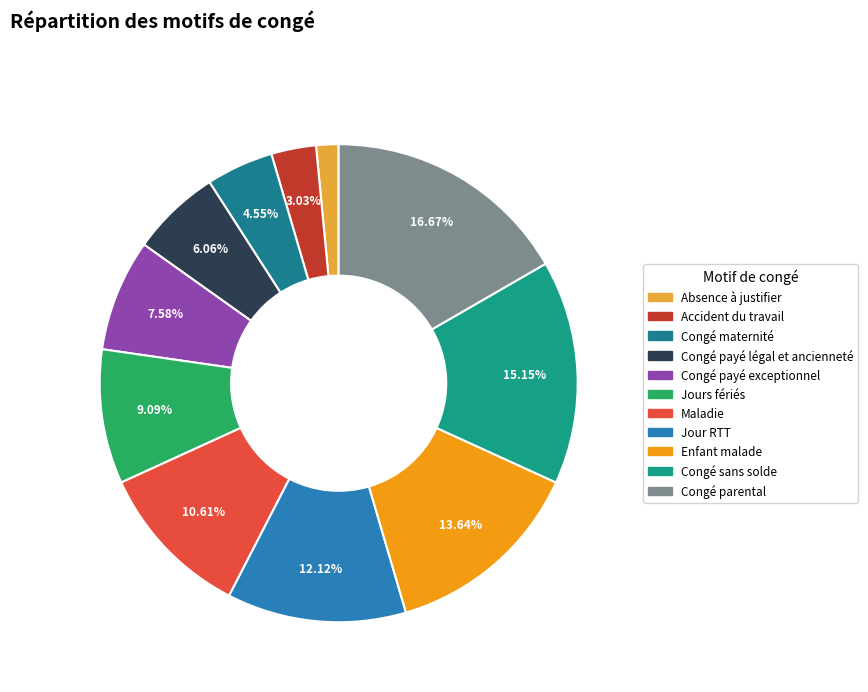

Is there a majority slice in this chart?

No